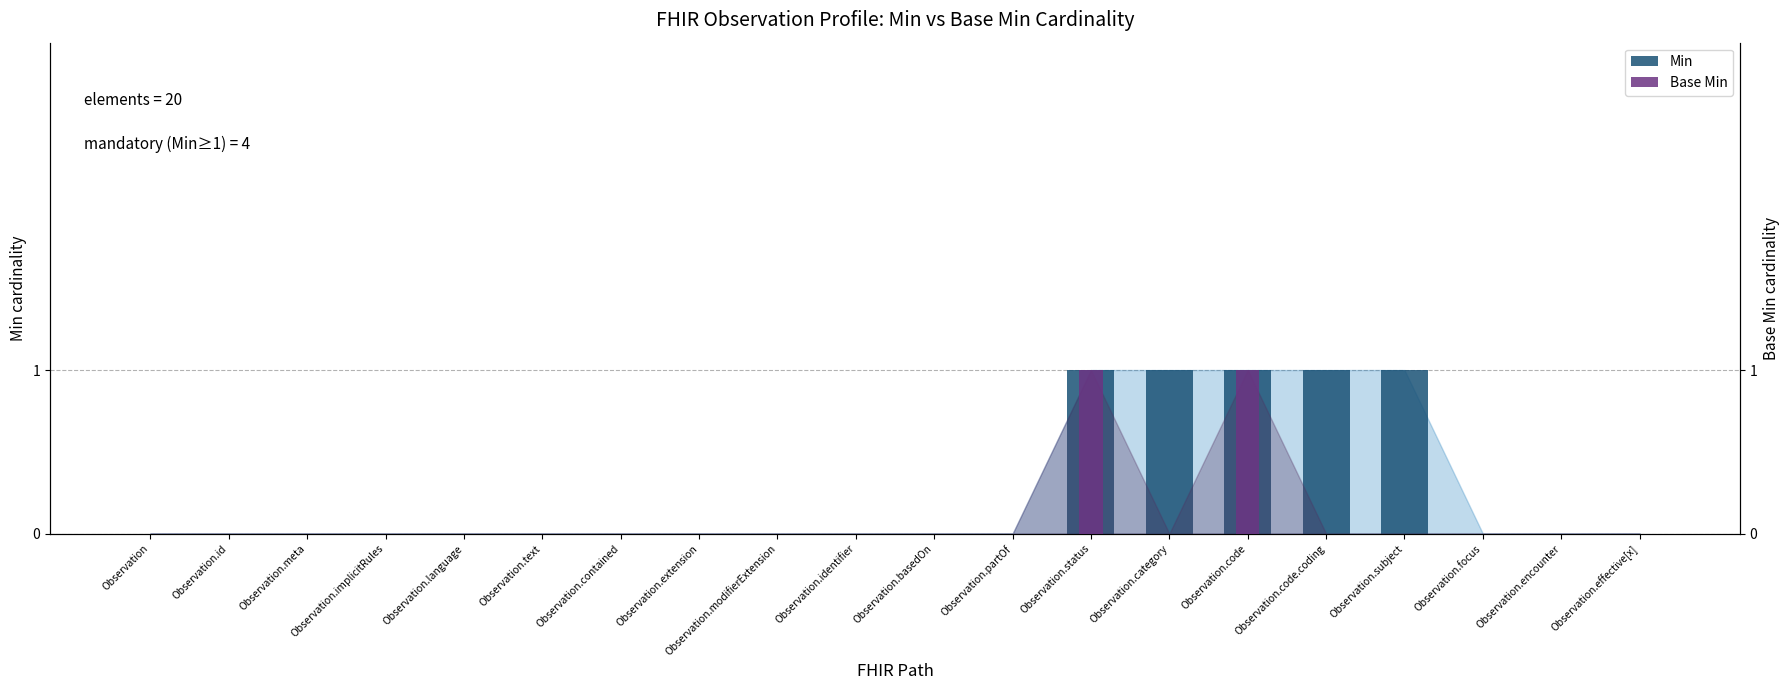

How many distinct data groups are displayed?

2